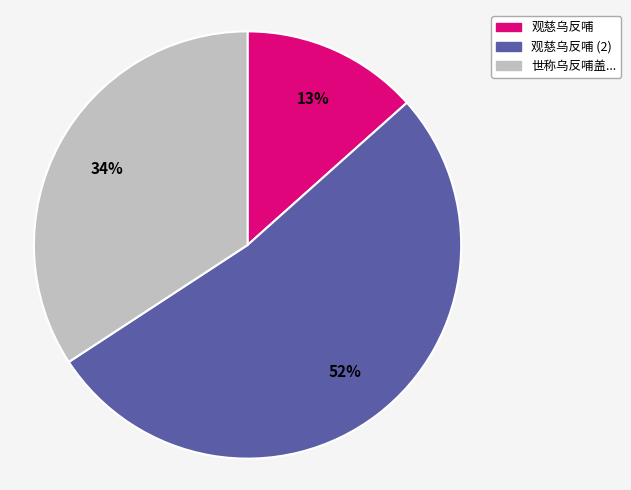

To the nearest percent, what is the difference between the largest and smallest slice percentages?

39%